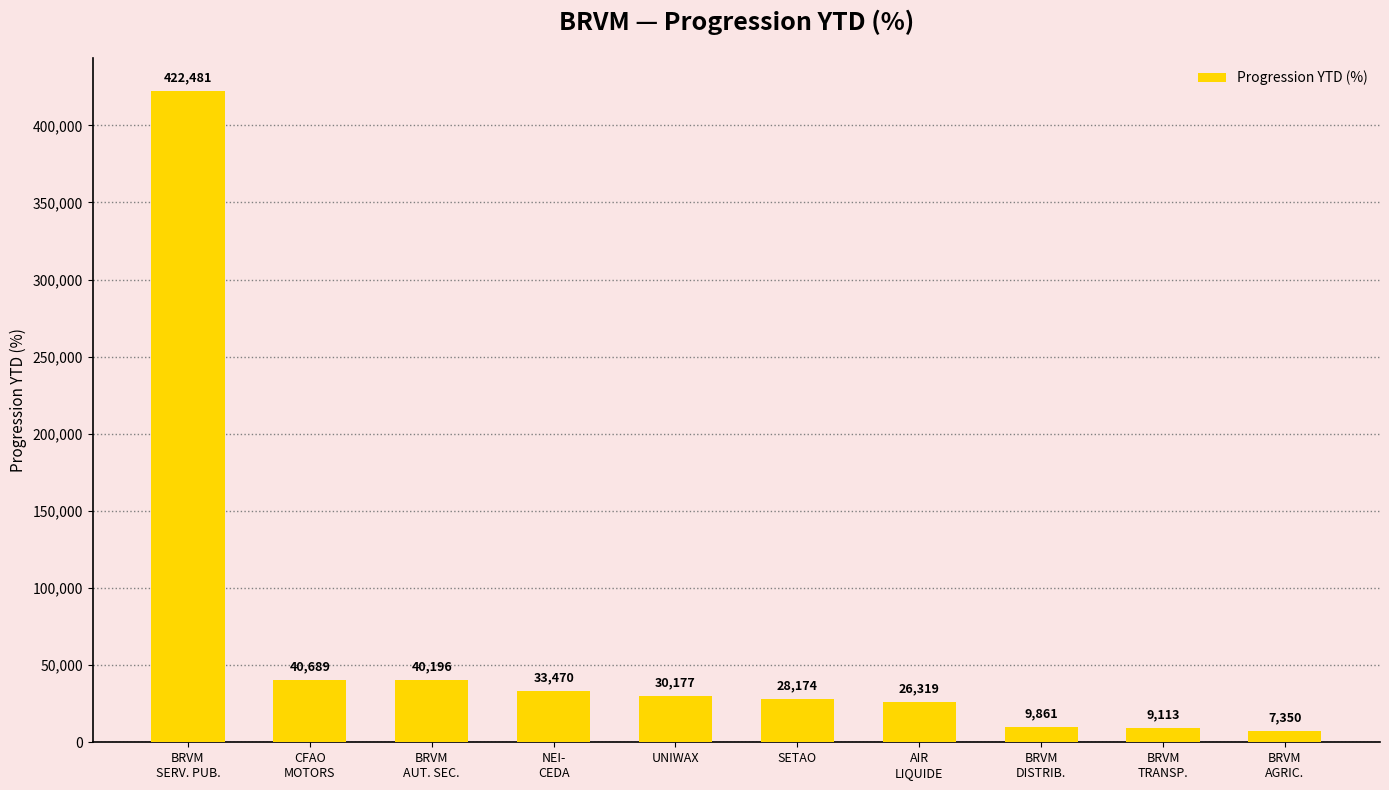

List the labels in order of value, smallest first.

BRVM
AGRIC., BRVM
TRANSP., BRVM
DISTRIB., AIR
LIQUIDE, SETAO, UNIWAX, NEI-
CEDA, BRVM
AUT. SEC., CFAO
MOTORS, BRVM
SERV. PUB.